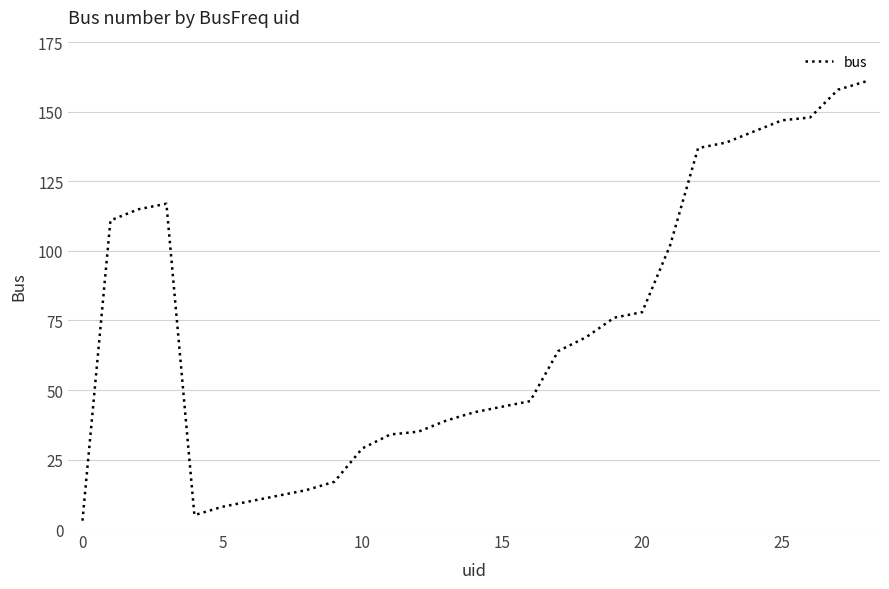

How many lines are shown in the chart?

1